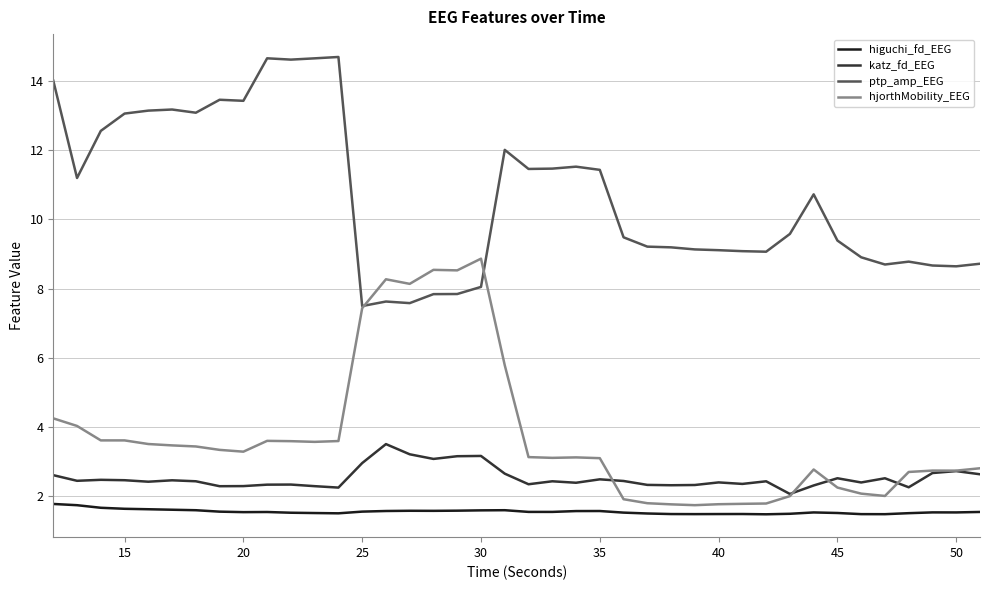

Which series has the largest total across all categories?

ptp_amp_EEG